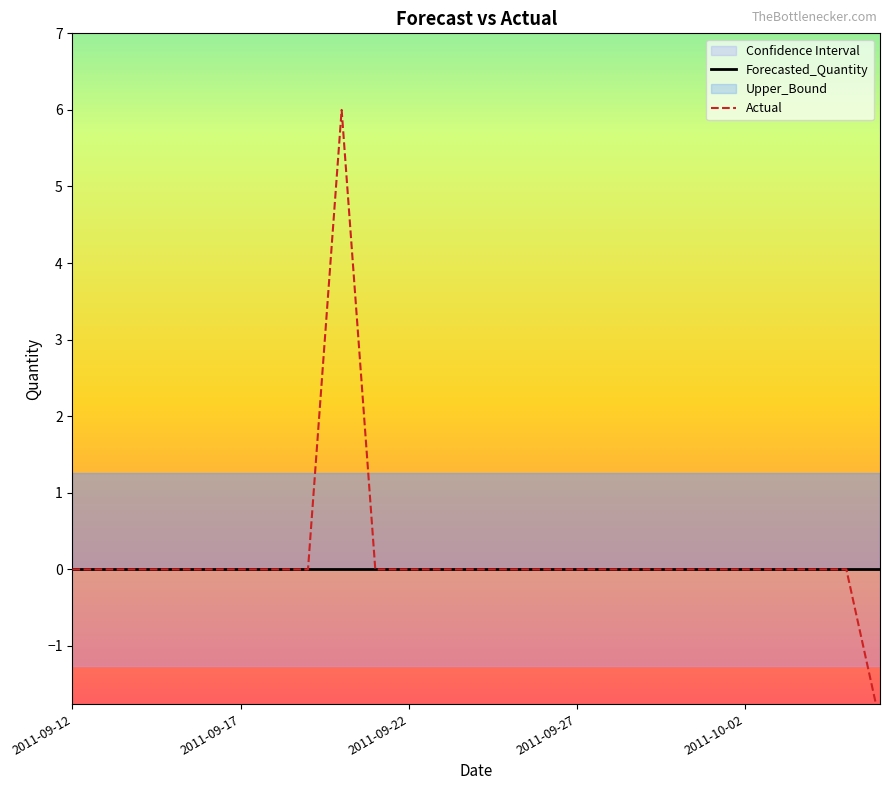

At which label is Actual closest to 2?

2011-09-12